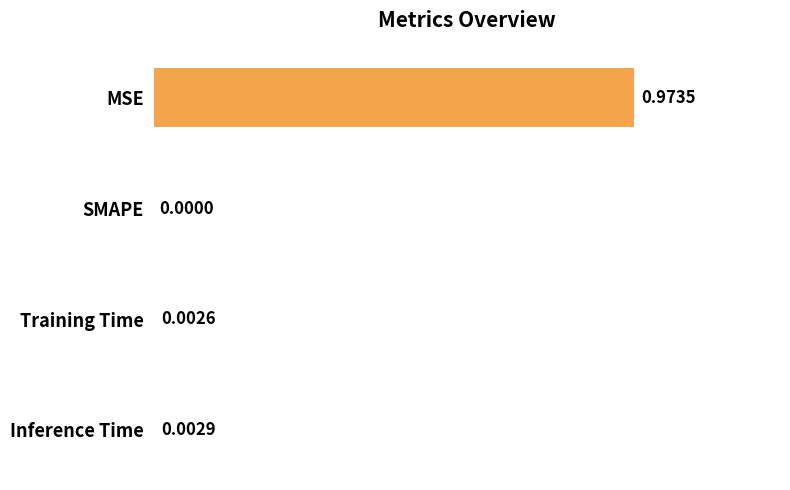

What is the change in value from MSE to SMAPE?

-1.0